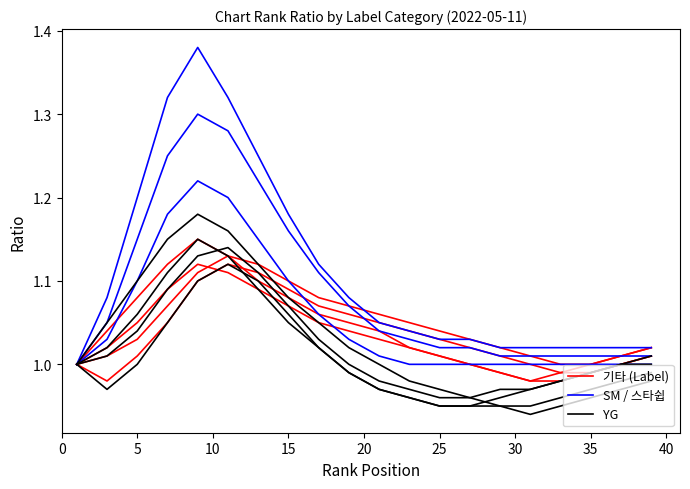

Reading left to right, list all the values displayed in this chart.

기타 (Label): 1.0	1.0	1.1	1.1	1.1	1.1	1.1	1.1	1.1	1.1	1.0	1.0	1.0	1.0	1.0	1.0	1.0	1.0	1.0	1.0
SM / 스타쉽: 1.0	1.1	1.2	1.3	1.4	1.3	1.2	1.2	1.1	1.1	1.1	1.0	1.0	1.0	1.0	1.0	1.0	1.0	1.0	1.0
YG: 1.0	1.1	1.1	1.1	1.2	1.2	1.1	1.1	1.1	1.0	1.0	1.0	1.0	1.0	0.9	0.9	0.9	1.0	1.0	1.0